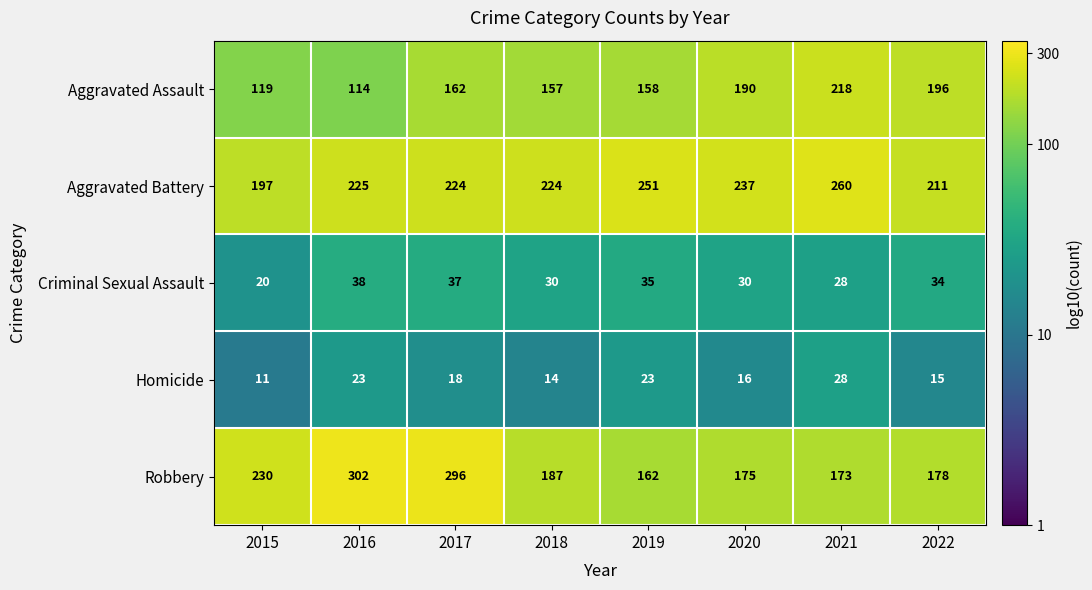

At which label is Robbery closest to 232?

2015